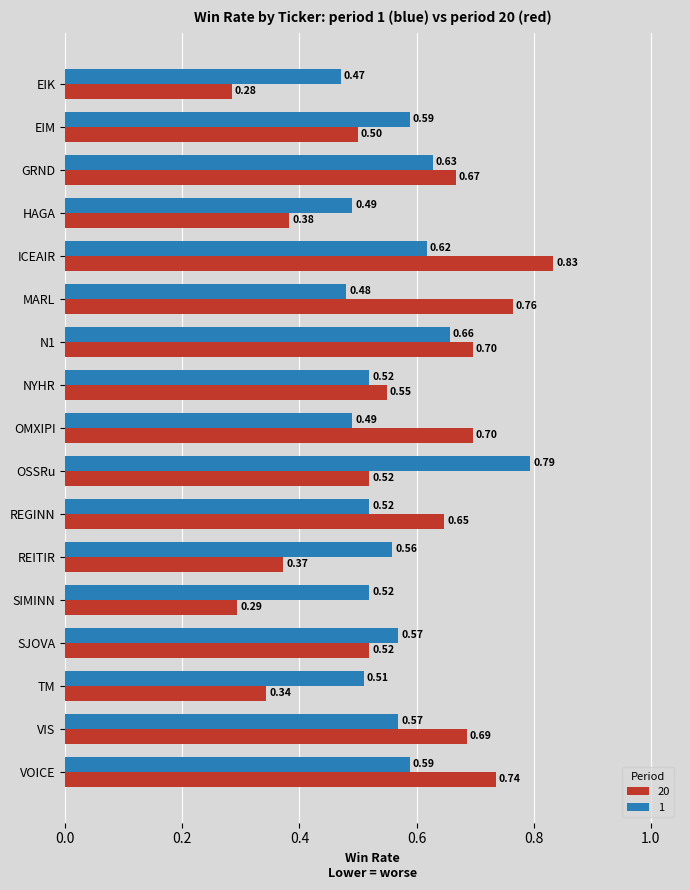

At which category does the chart reach its minimum across all series?

EIK